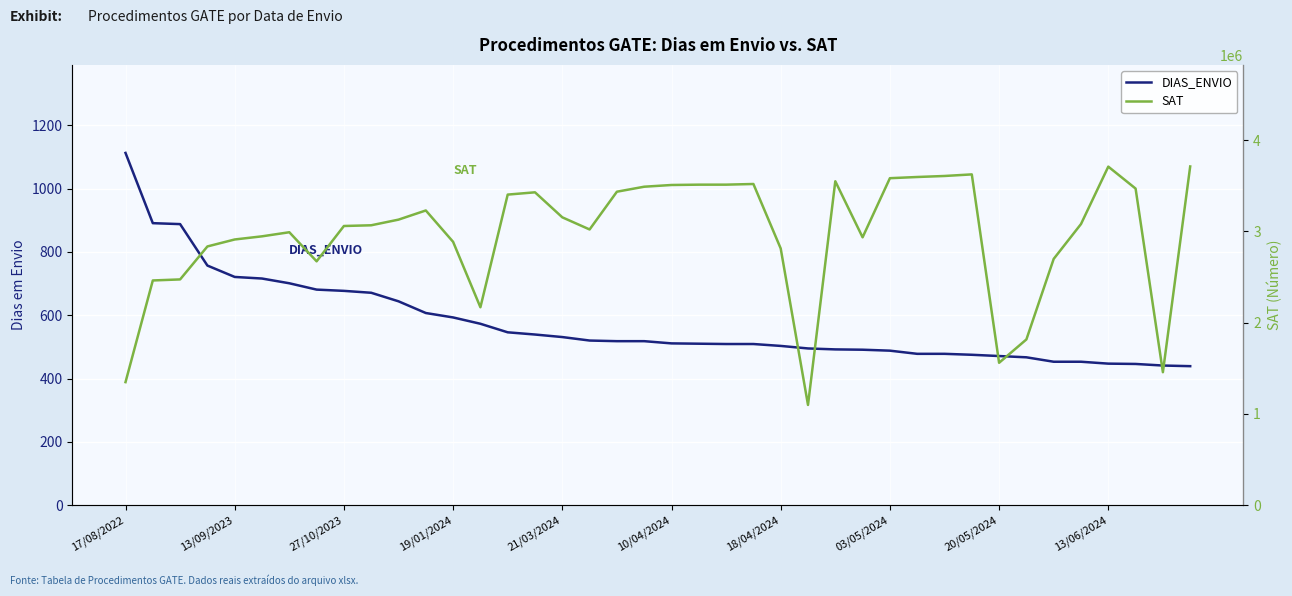

At which category is the sum across all series the highest?

39